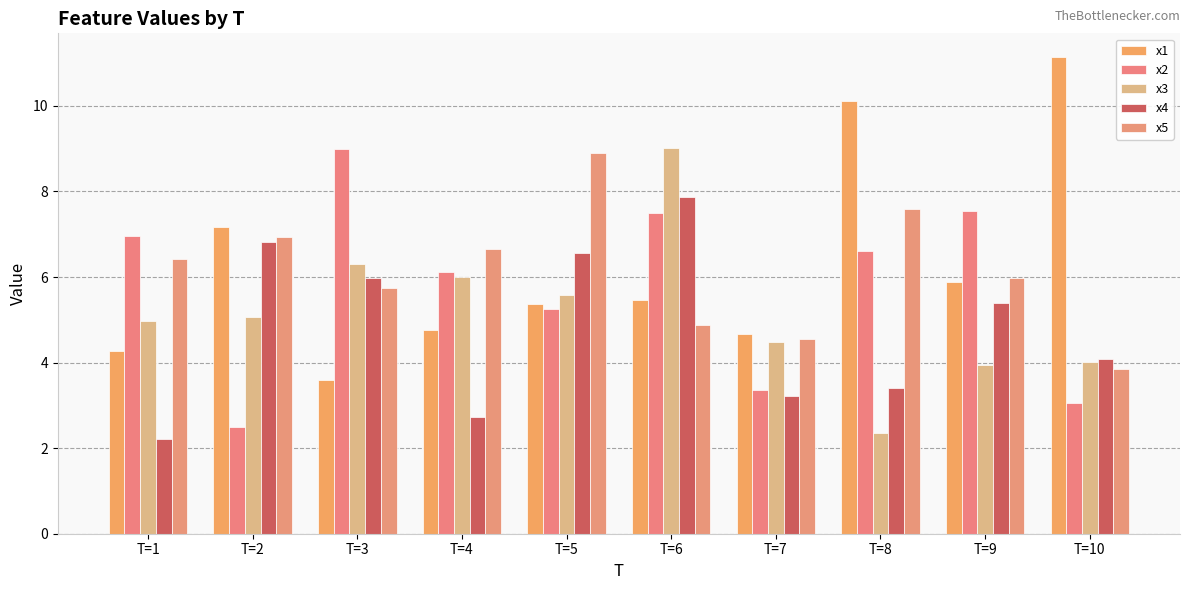

Between T=4 and T=7, which is larger?

T=4